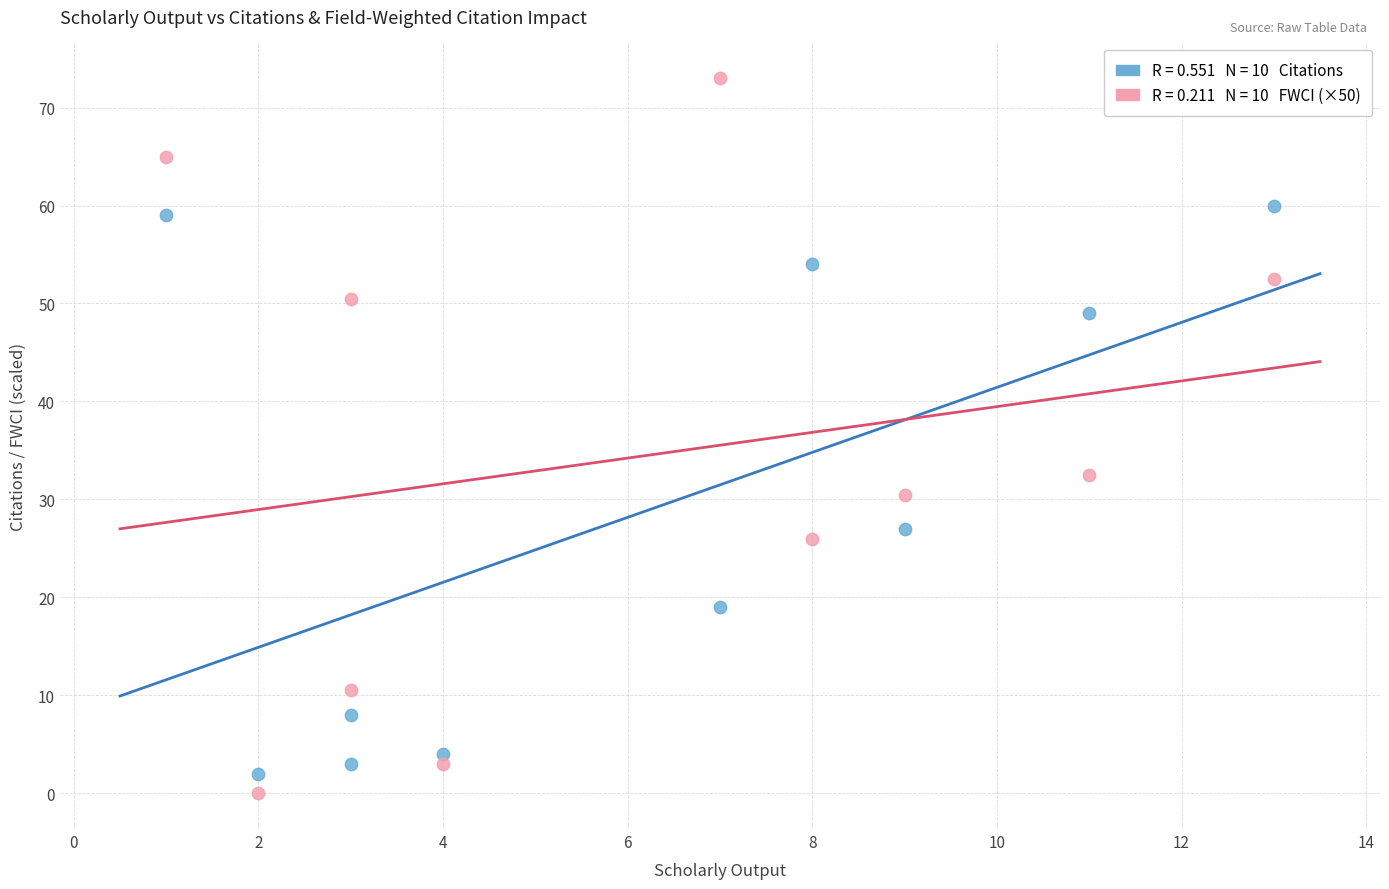

Across all series, what Y value is closest to 36?

32.5